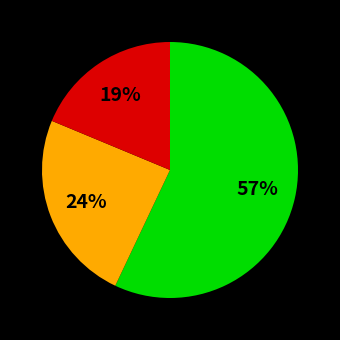

Is there any slice that represents more than half of the pie?

Yes